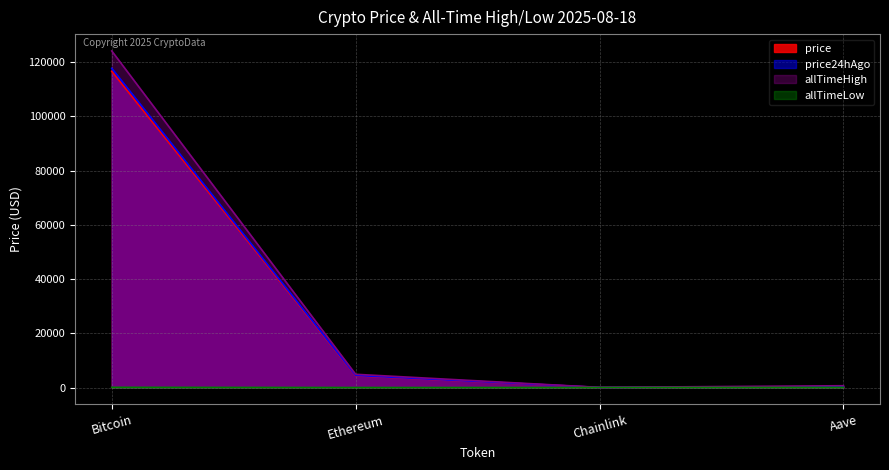

What is the difference between the price24hAgo values at Chainlink and Bitcoin?

117695.3